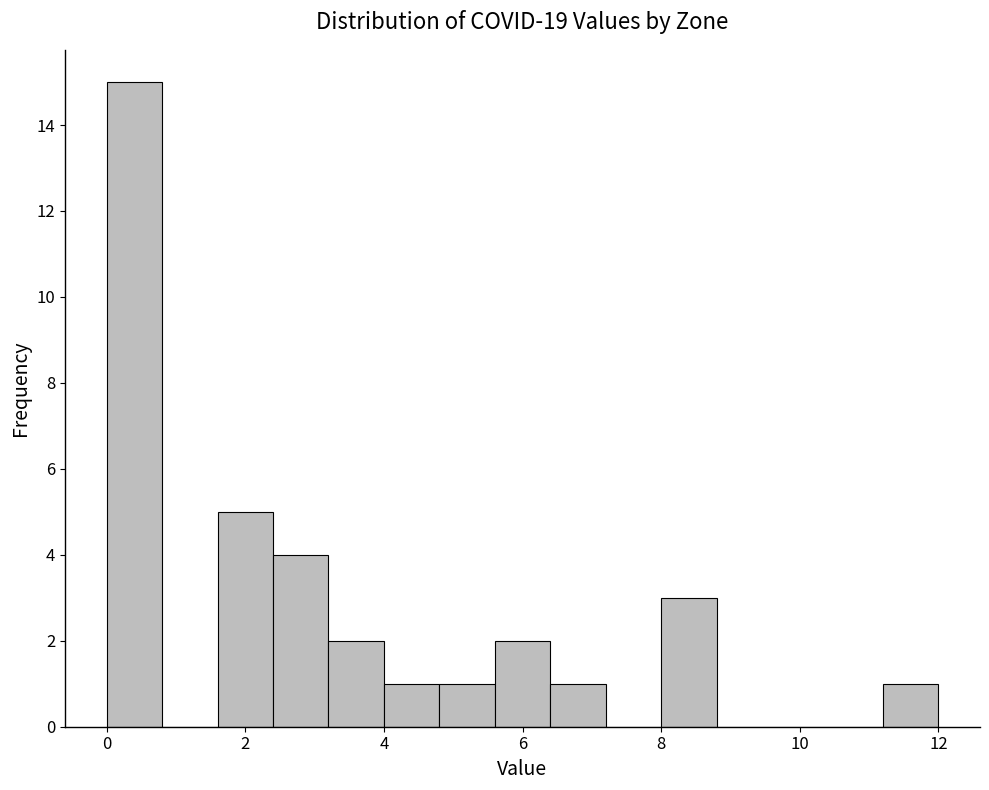

Reading left to right, transcribe this chart: for each bar, give the range it covers on the x-axis and its height. The values are not printed on the chart, so give them approximately, as read against the axis.

0.0 to 0.8: 15
0.8 to 1.6: 0
1.6 to 2.4: 5
2.4 to 3.2: 4
3.2 to 4.0: 2
4.0 to 4.8: 1
4.8 to 5.6: 1
5.6 to 6.4: 2
6.4 to 7.2: 1
7.2 to 8.0: 0
8.0 to 8.8: 3
8.8 to 9.6: 0
9.6 to 10.4: 0
10.4 to 11.2: 0
11.2 to 12.0: 1